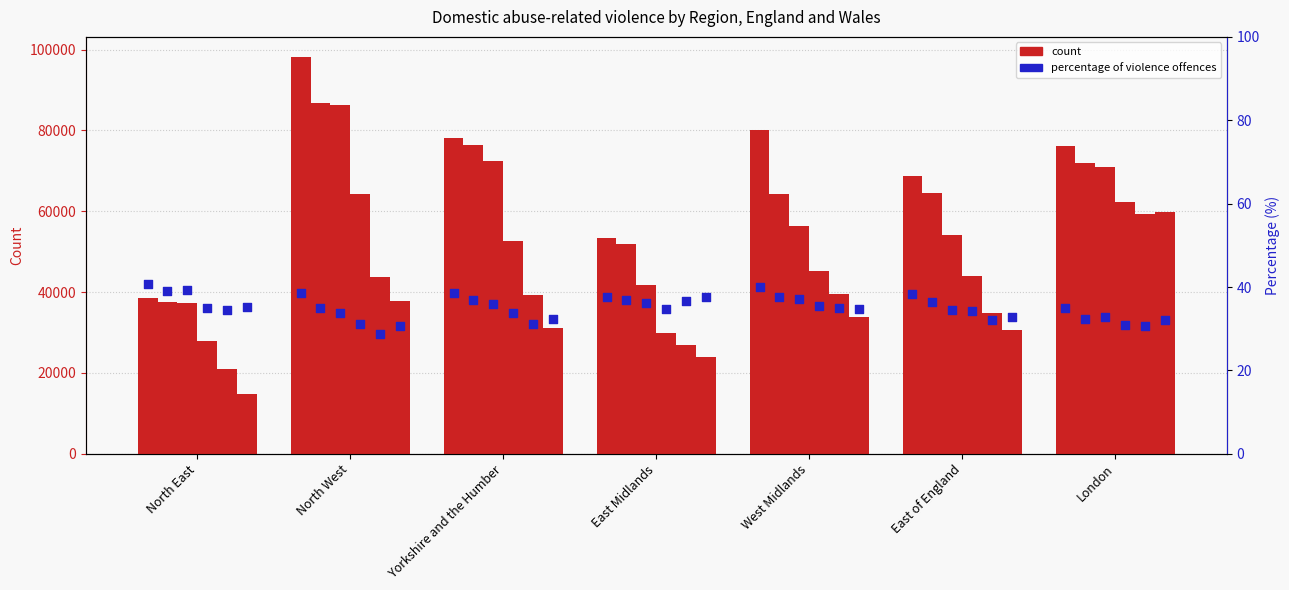

Is the value of 2017/18 at East Midlands greater than the value of 2012/13 at East of England?

No